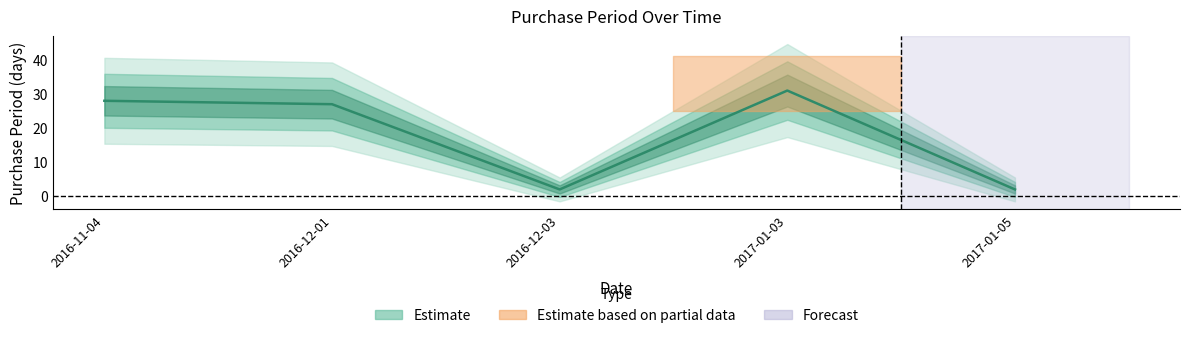

How many lines are shown in the chart?

1